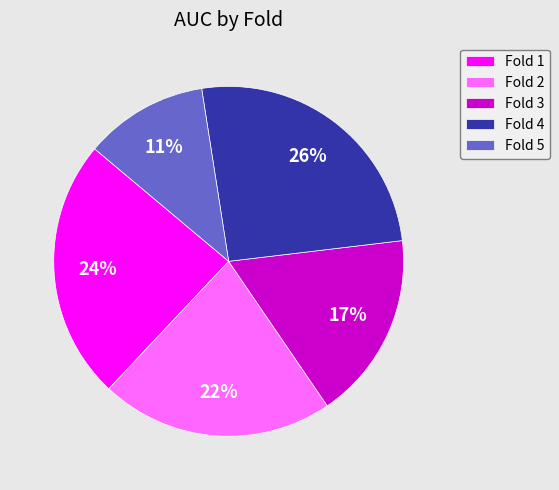

What is the largest slice in the pie chart?

Fold 4